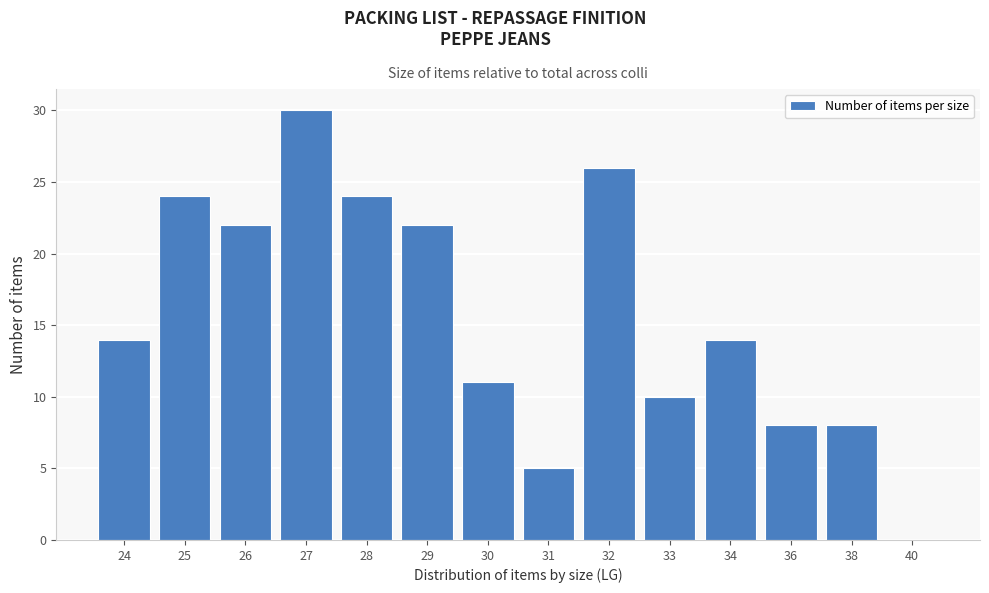

Reading left to right, transcribe all the data shown in this chart.

24=14	25=24	26=22	27=30	28=24	29=22	30=11	31=5	32=26	33=10	34=14	36=8	38=8	40=0